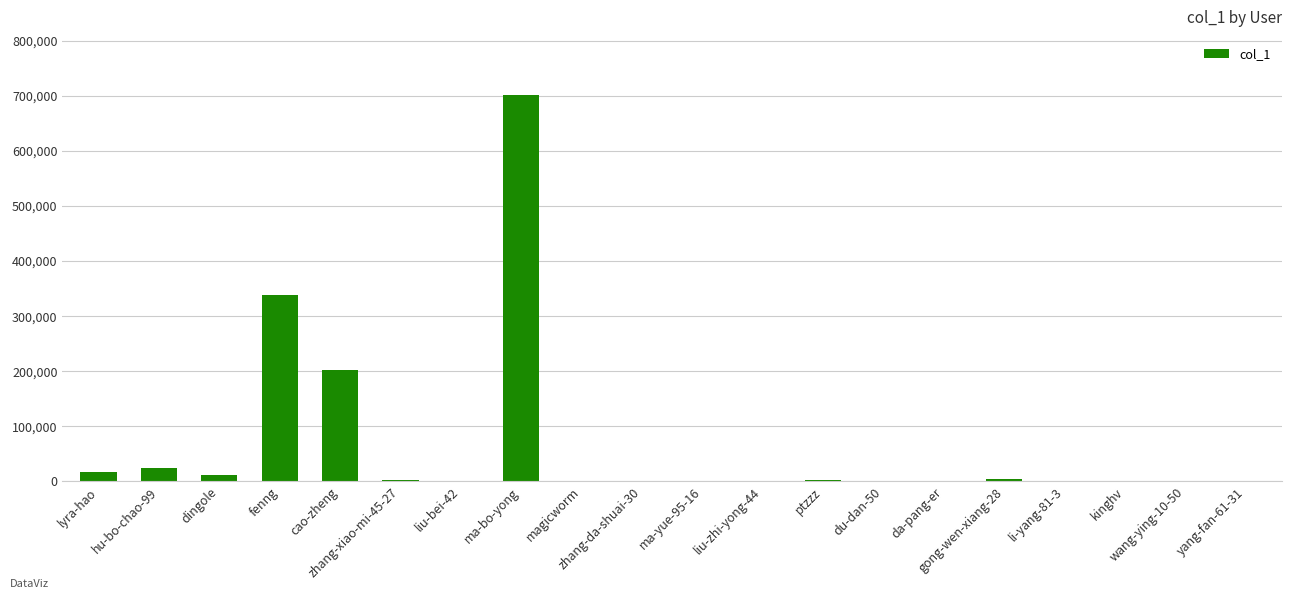

What is the maximum value shown in the chart?

701911